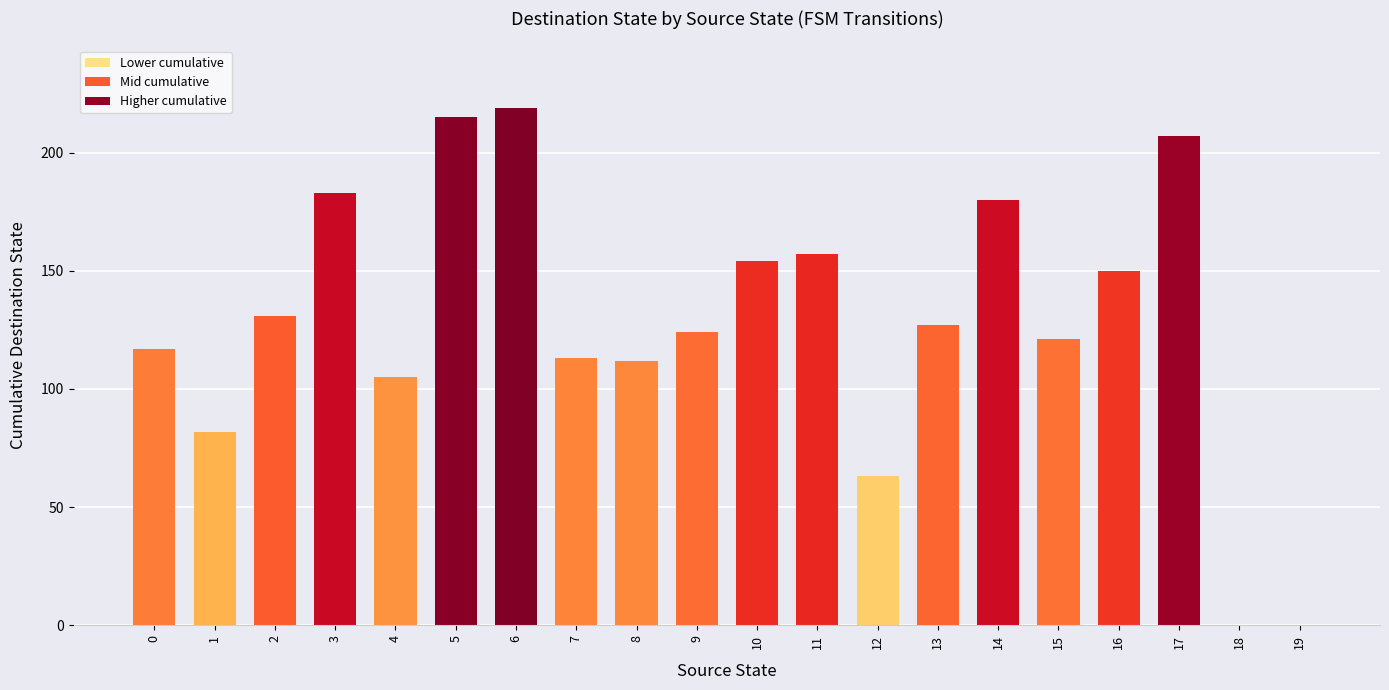

The value at 15 is 121. True or false?

True